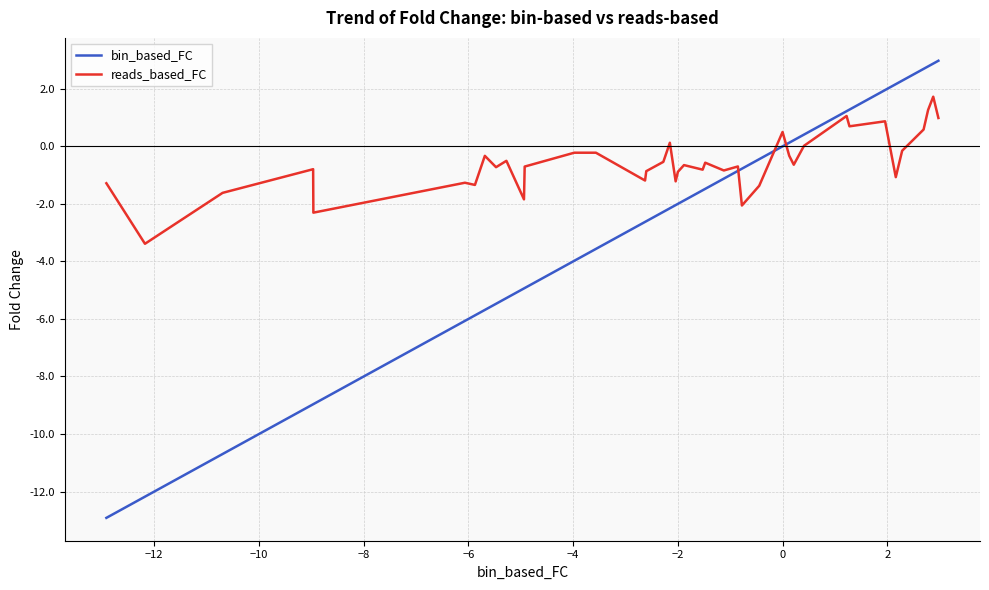

How many lines are shown in the chart?

2